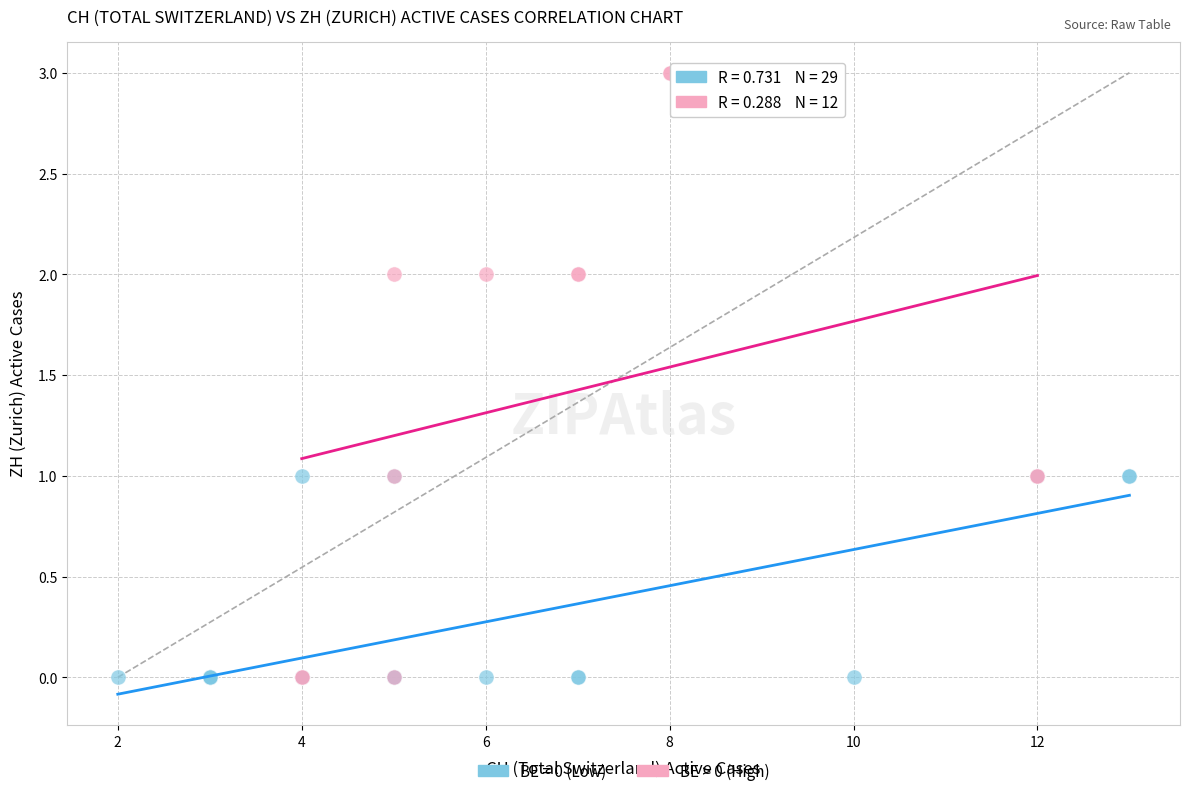

Which series reaches the maximum Y coordinate?

BE > 0 (High)